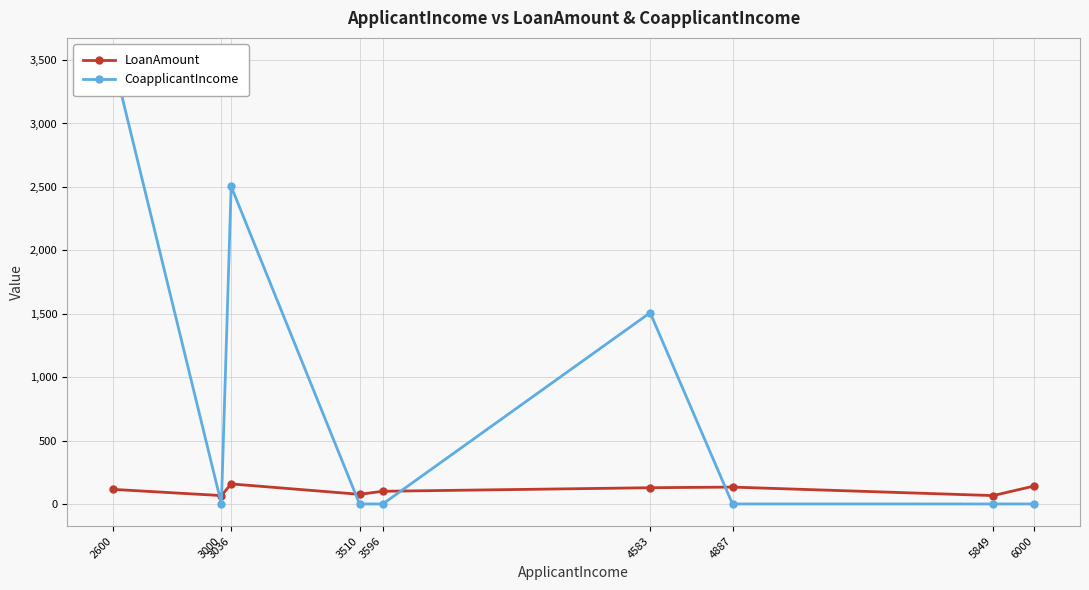

Where is the first local minimum for CoapplicantIncome?

3000